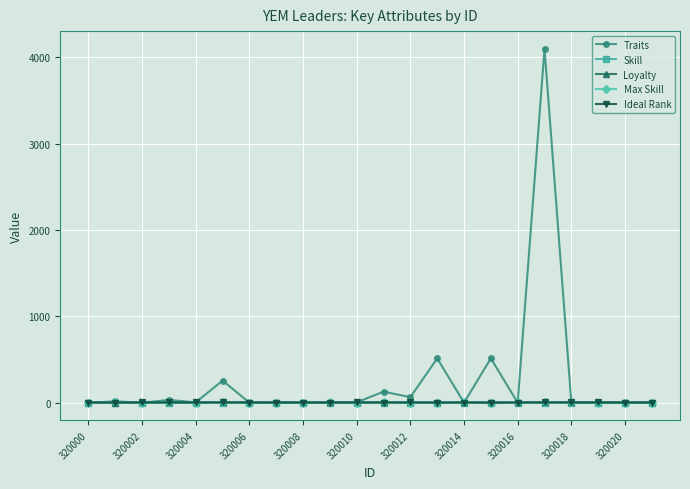

Which series has the largest total across all categories?

Traits